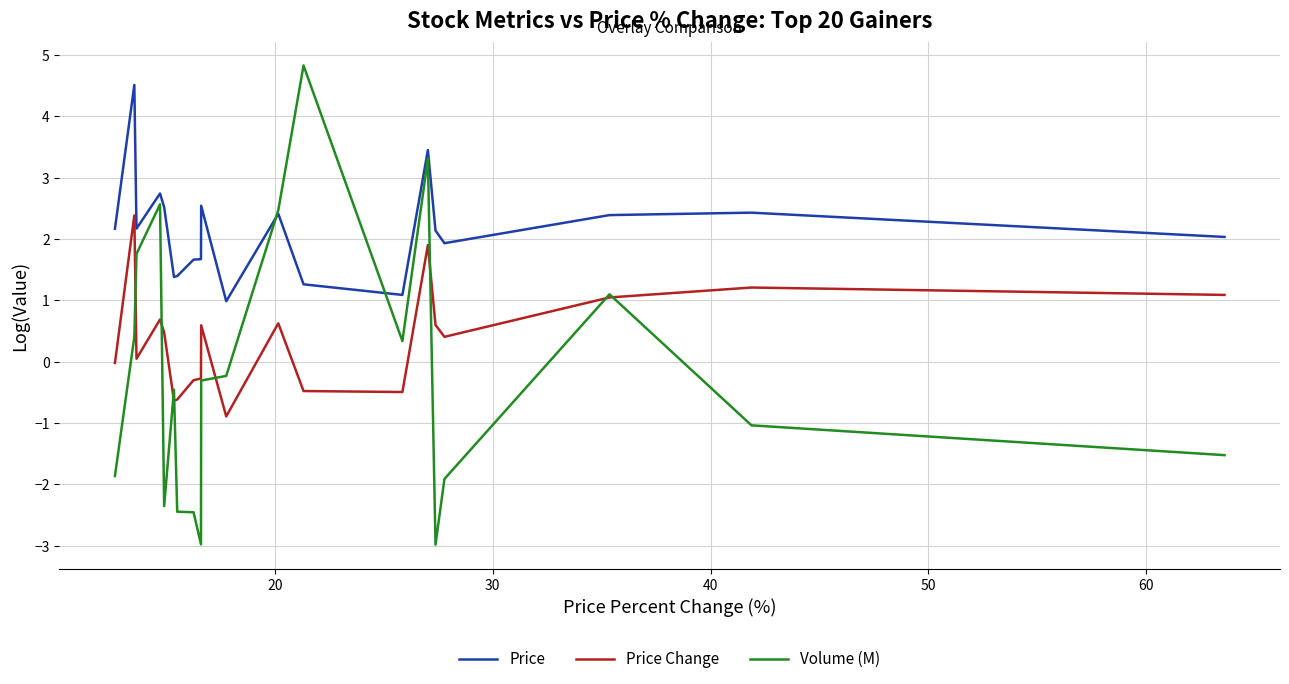

Does the chart have visible grid lines?

Yes